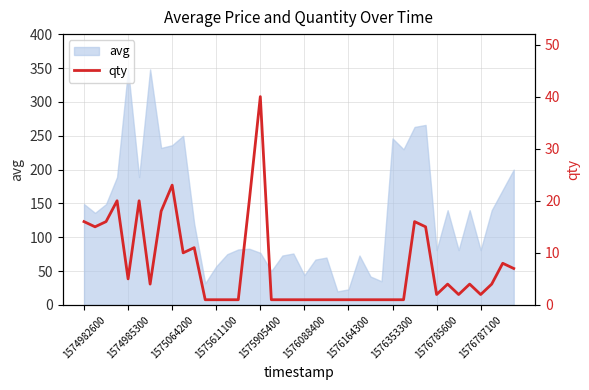

Between 10 and 24, which is larger?

10